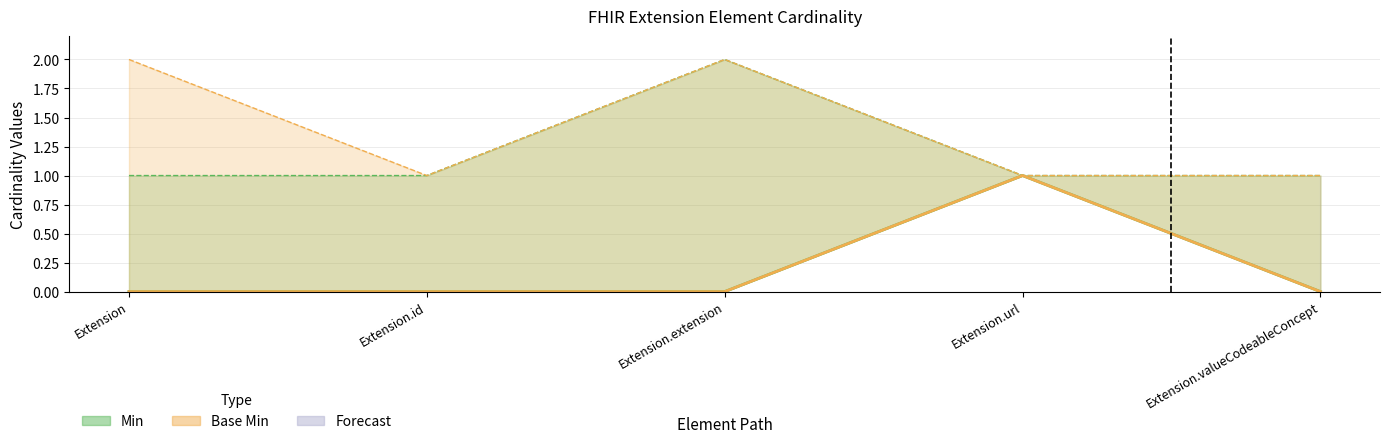

What is the highest value of the Base Min series?

1